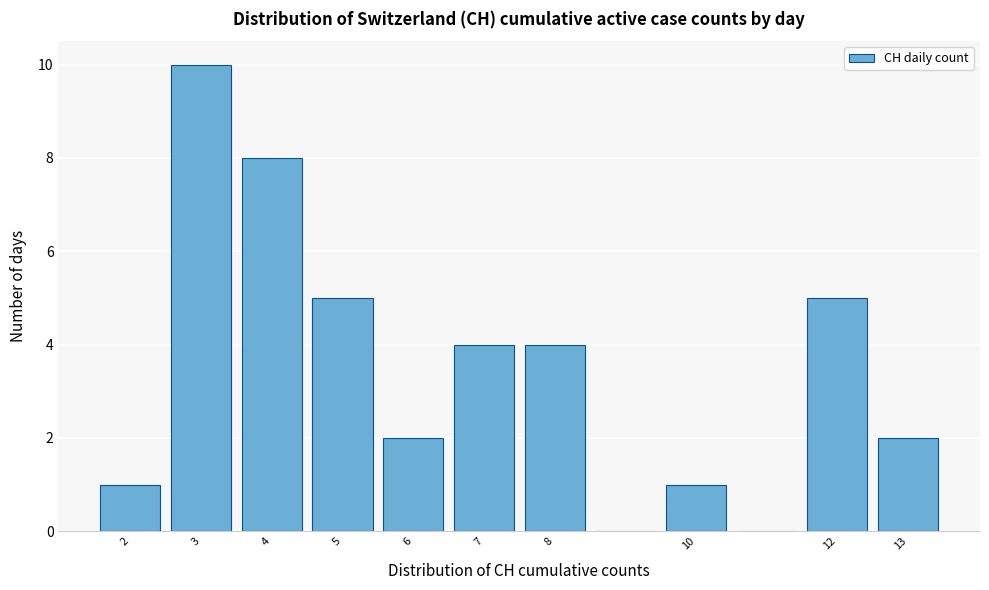

What is the height of the bar covering 12.5 to 13.5 on the x-axis? The values are not printed on the chart, so give them approximately, as read against the axis.

2